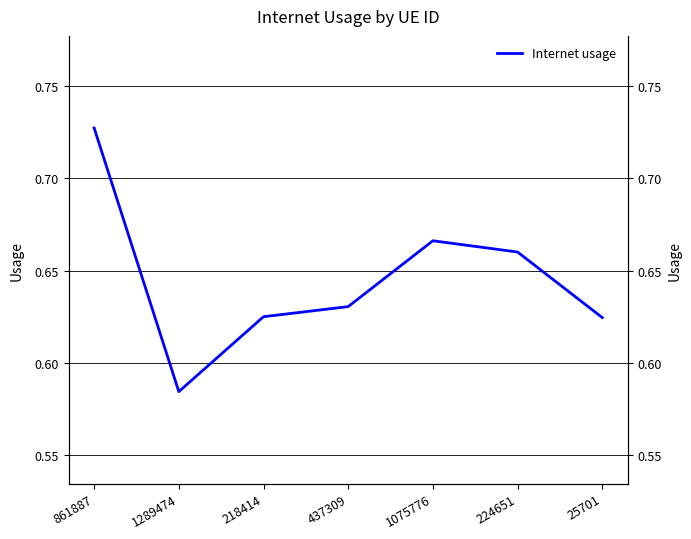

Where is the data nearest to the value 0?

1289474